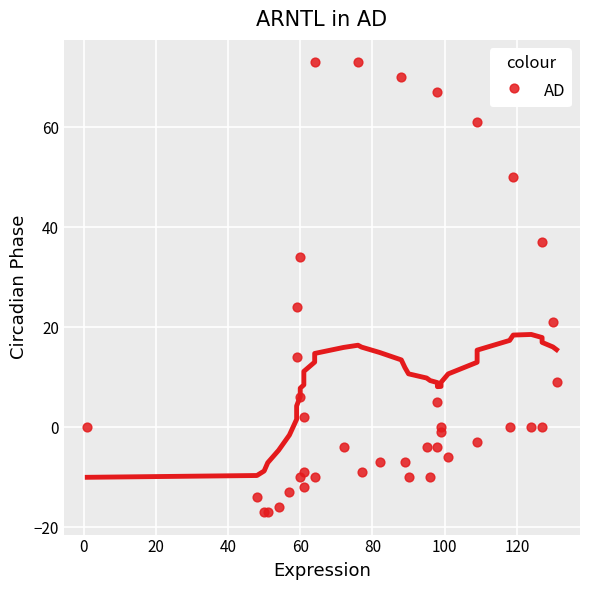

What Y value in the scatter plot is closest to 28?

24